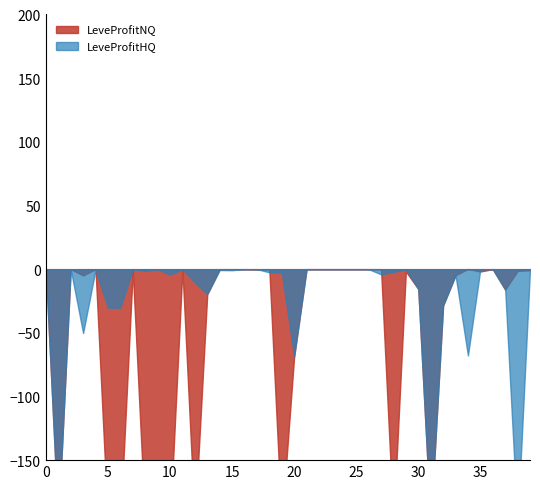

Is it true that LeveProfitHQ equals -99.3 at 1?

False